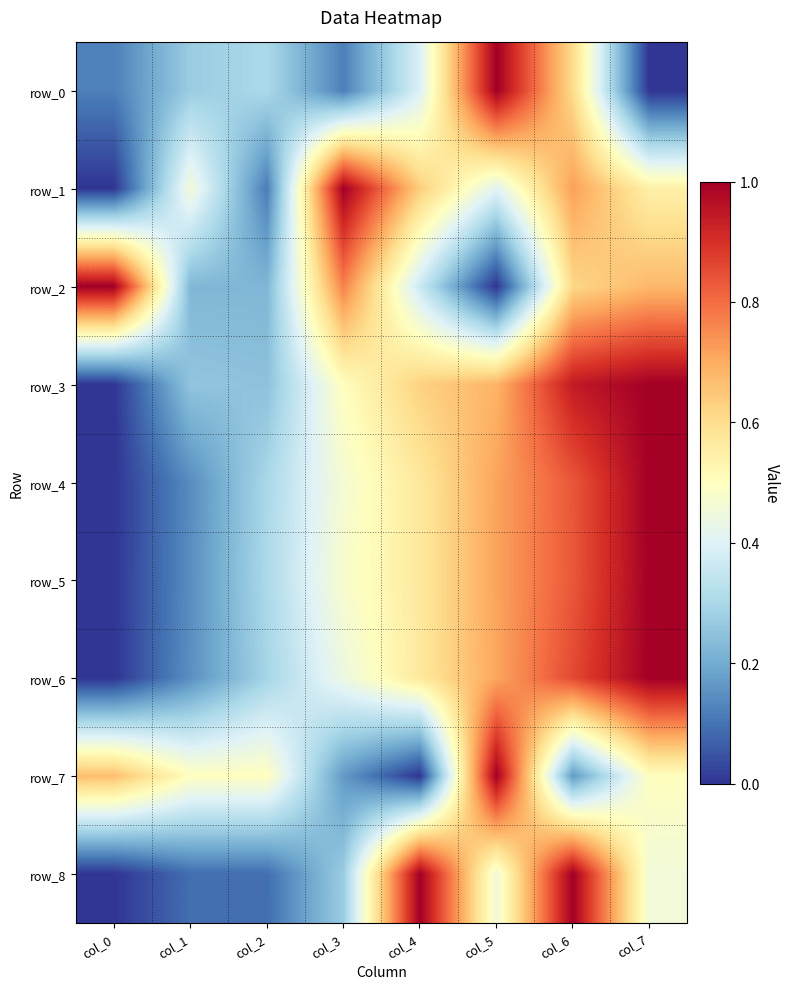

Which series has the largest total across all categories?

row_3